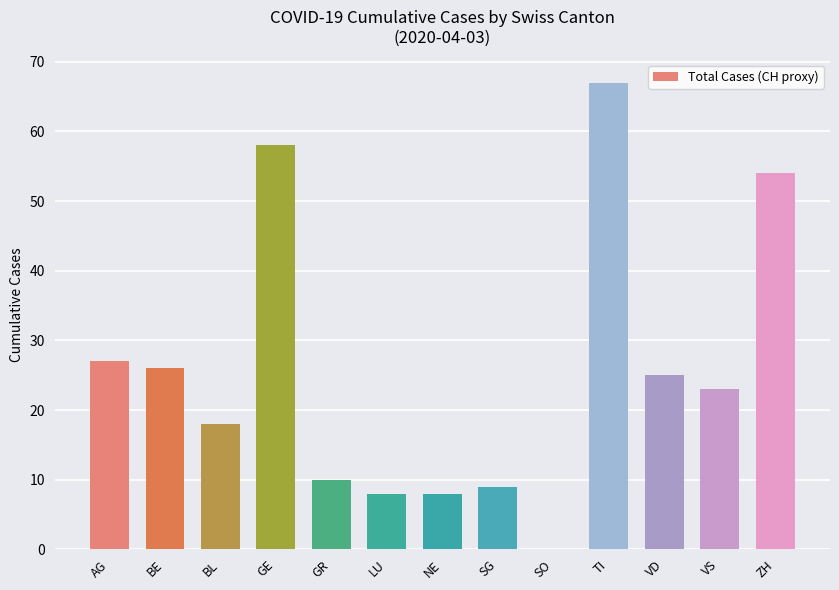

Reading left to right, list all the values displayed in this chart.

27	26	18	58	10	8	8	9	0	67	25	23	54